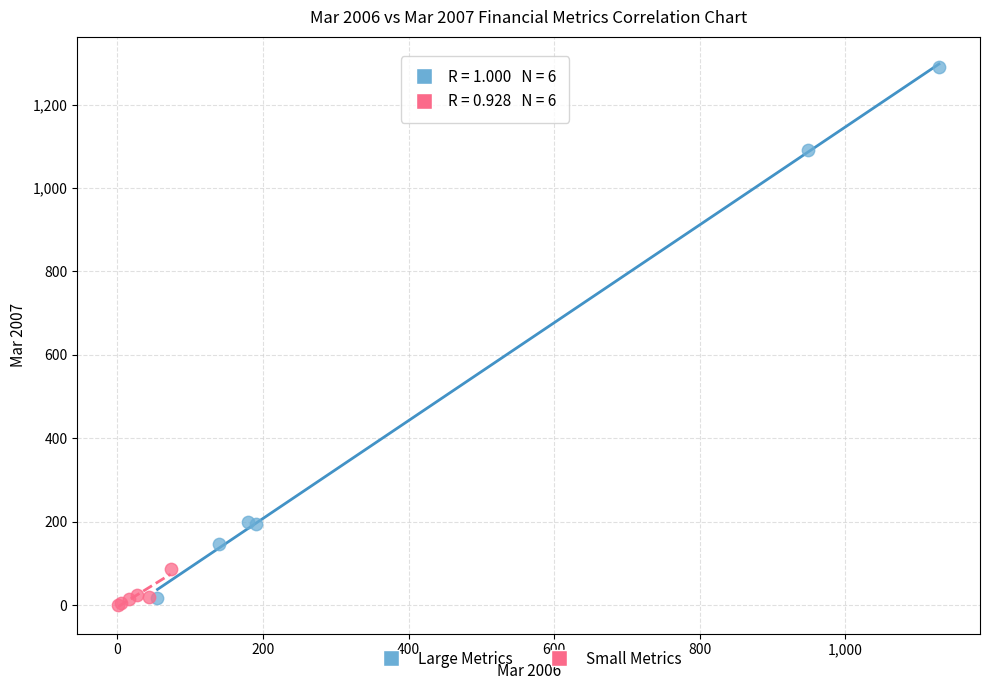

Which series reaches the maximum Y coordinate?

Large Metrics